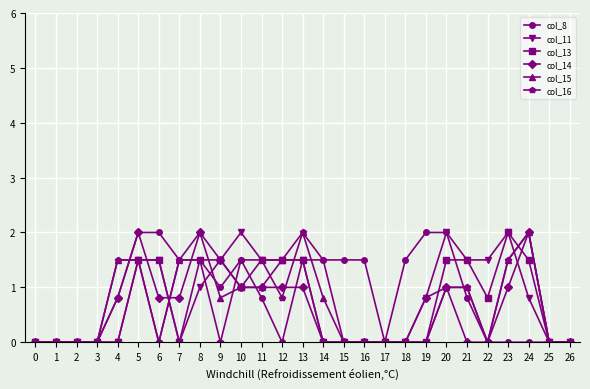

Is the value of col_14 at 26 greater than the value of col_8 at 21?

No